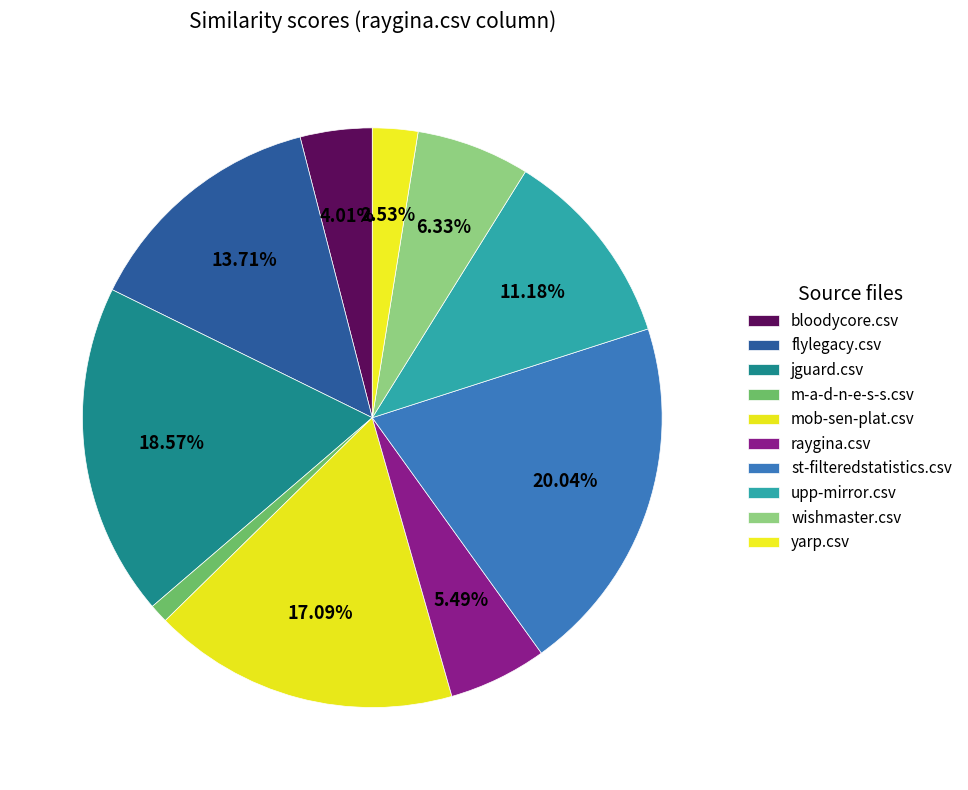

How many slices are in this pie chart?

10